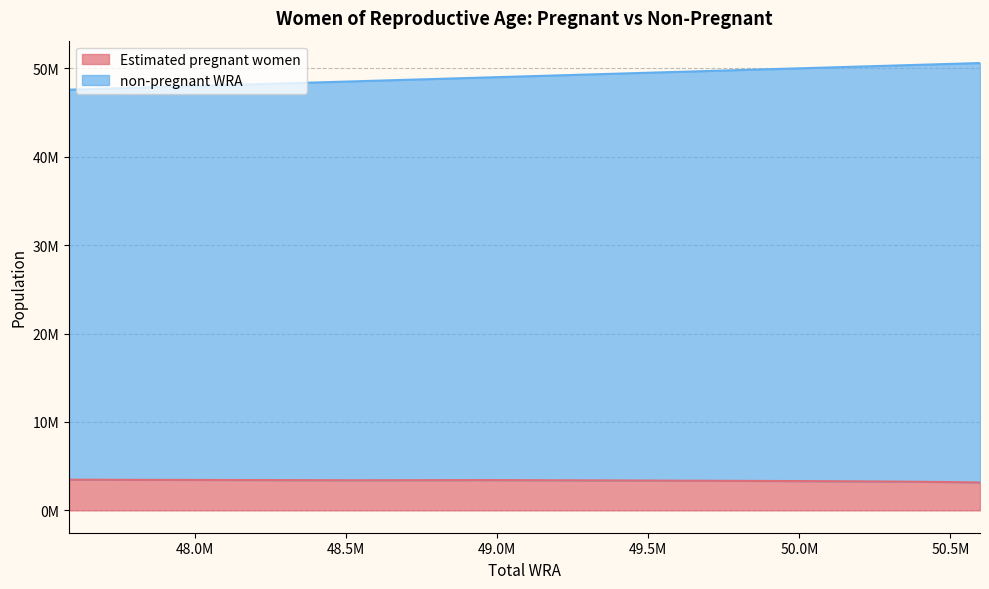

True or false: Estimated pregnant women and non-pregnant WRA intersect in this chart.

False